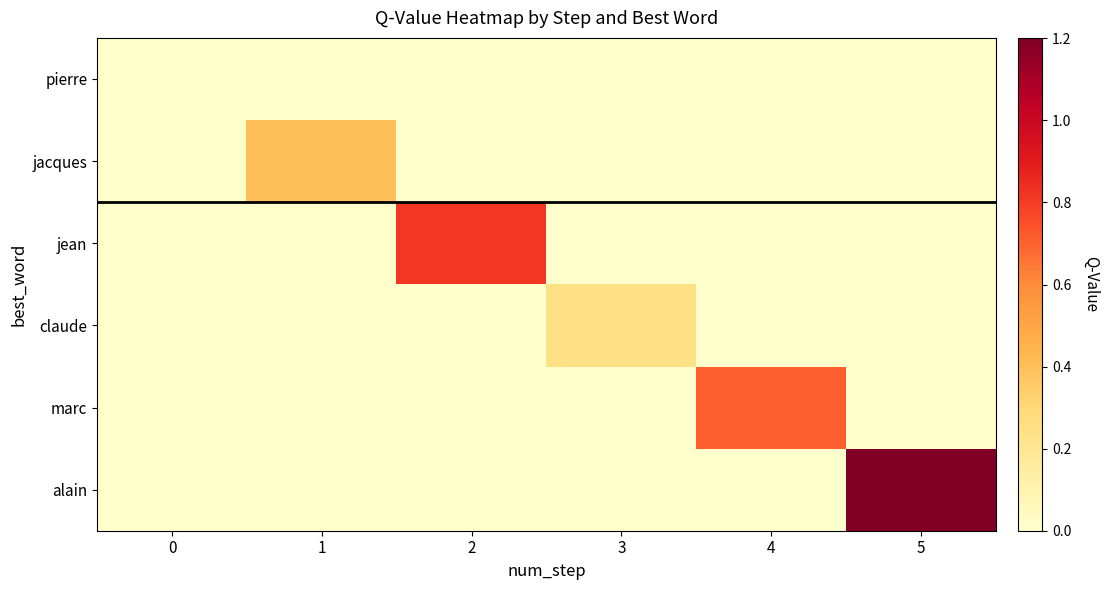

At how many categories does at least one series exceed 0?

5